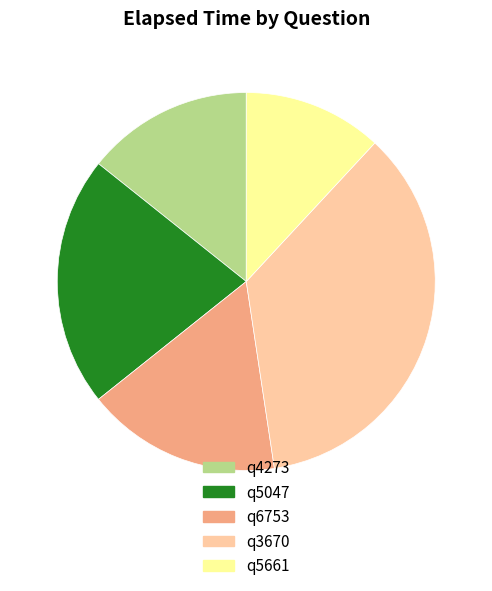

Do q5047 and q4273 together represent more than half of the pie?

No